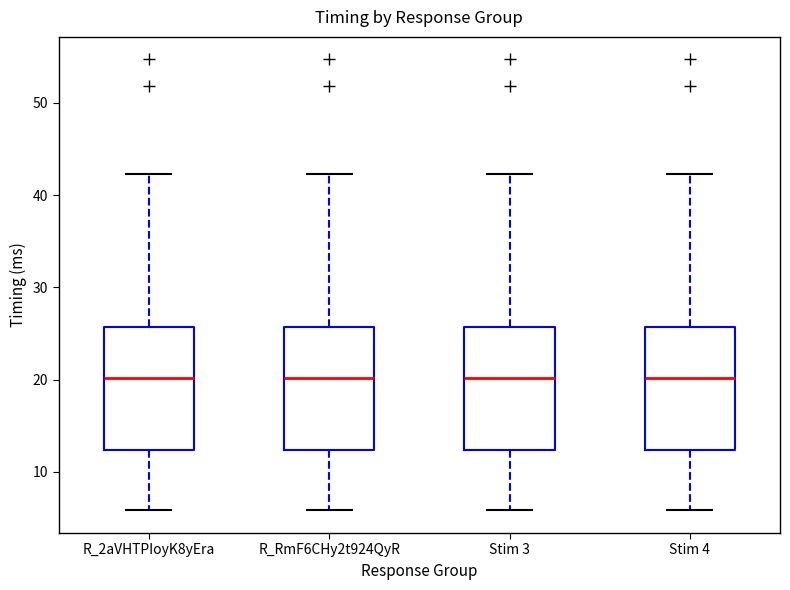

Where does the upper whisker of the box for Stim 4 end on the y-axis? The values are not printed on the chart, so give them approximately, as read against the axis.

42